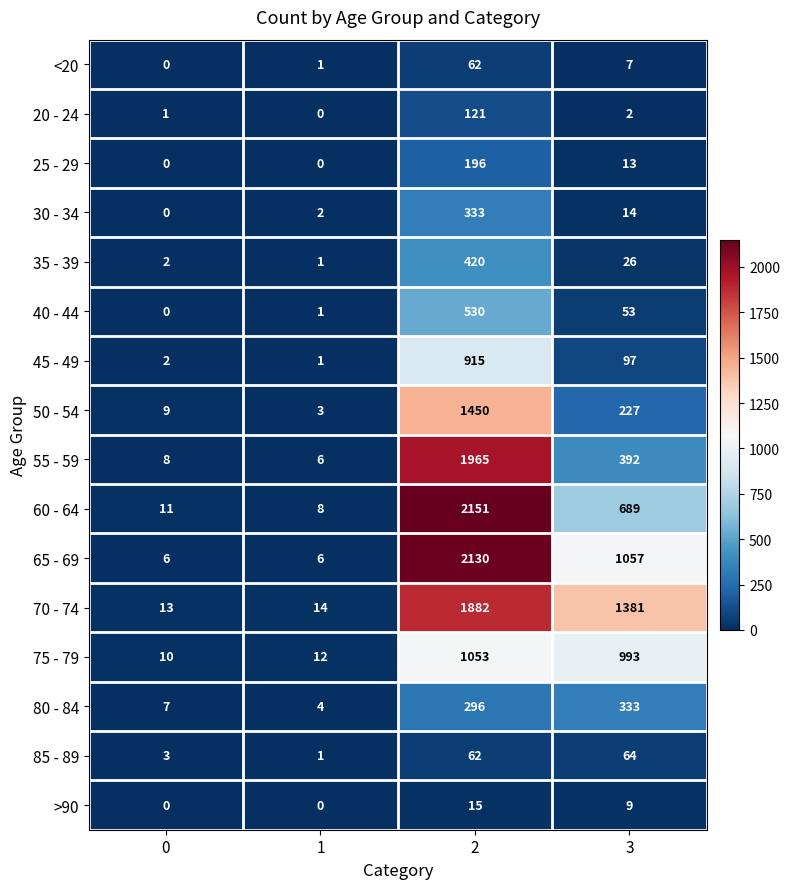

The 50 - 54 series shows 124 at 3. True or false?

False